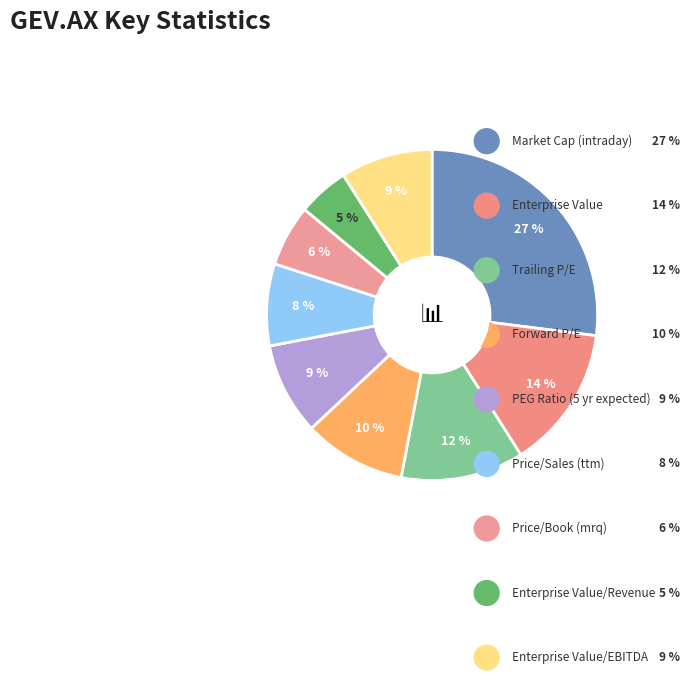

Count the number of slices in the pie.

9